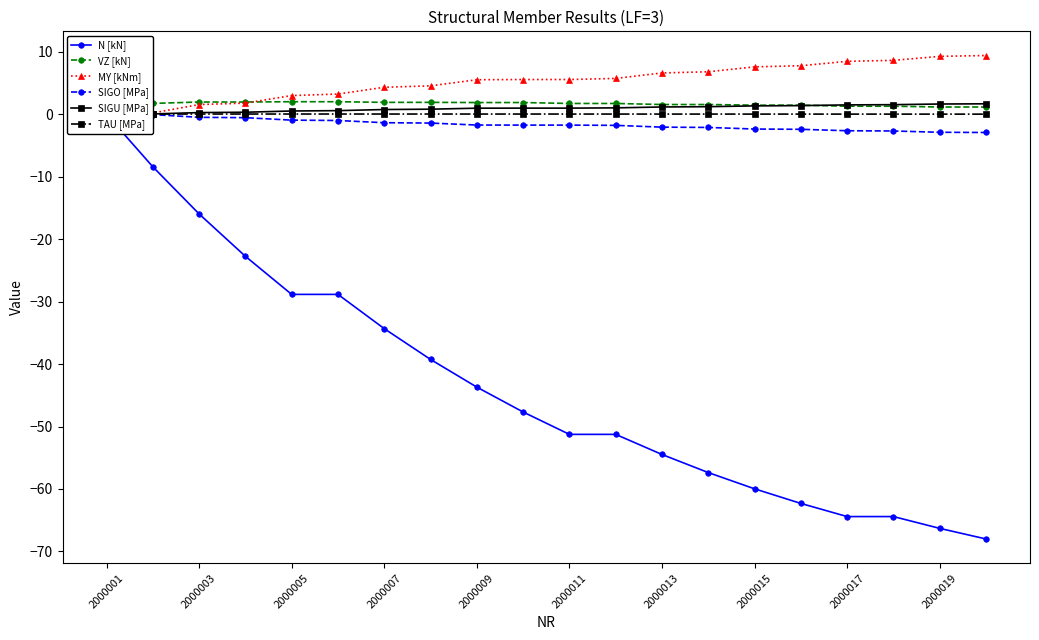

True or false: SIGU [MPa] and MY [kNm] intersect in this chart.

False